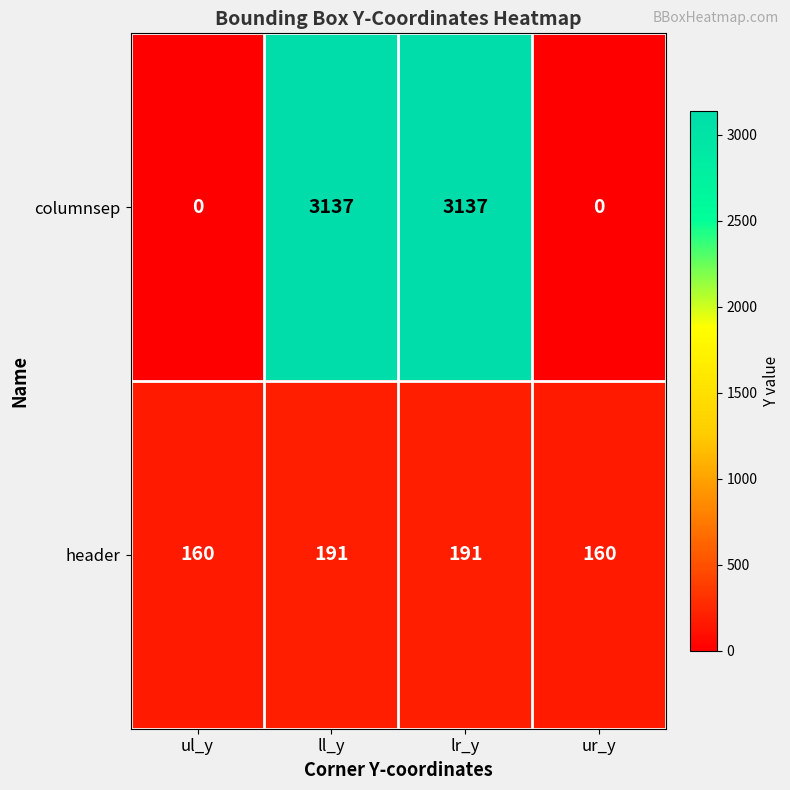

What is the difference between the maximum and minimum values in the columnsep series?

3137